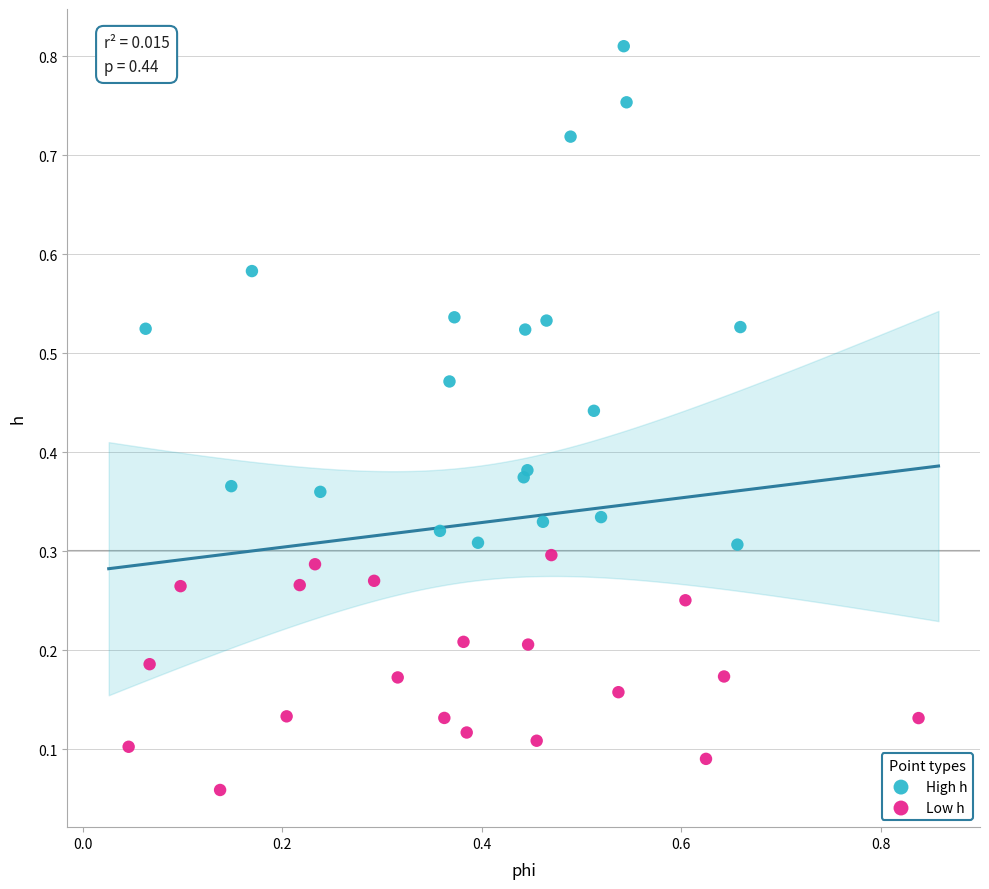

What are all the series names shown in the legend?

High h, Low h